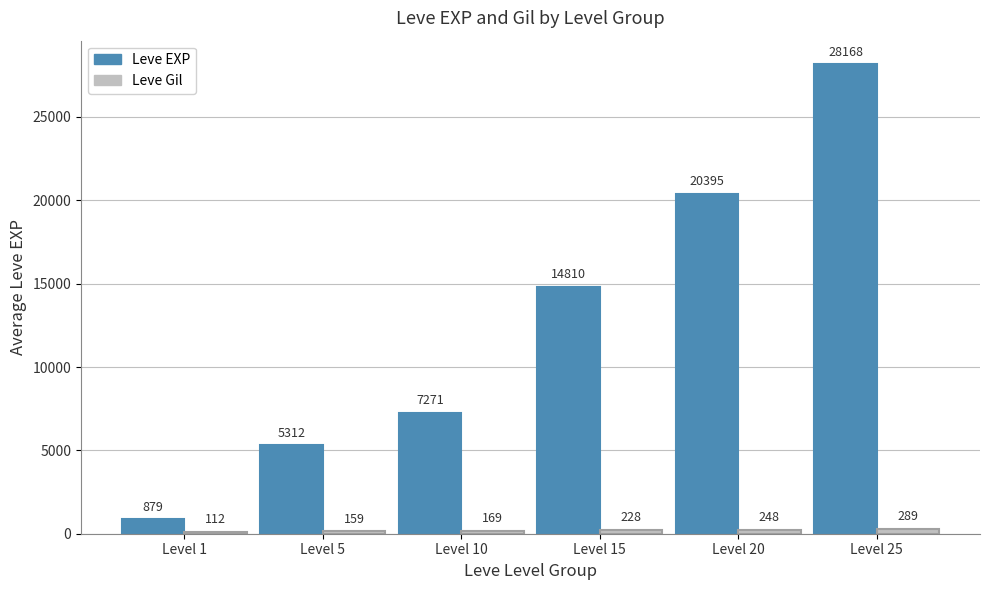

What is the lowest value of the Leve EXP series?

879